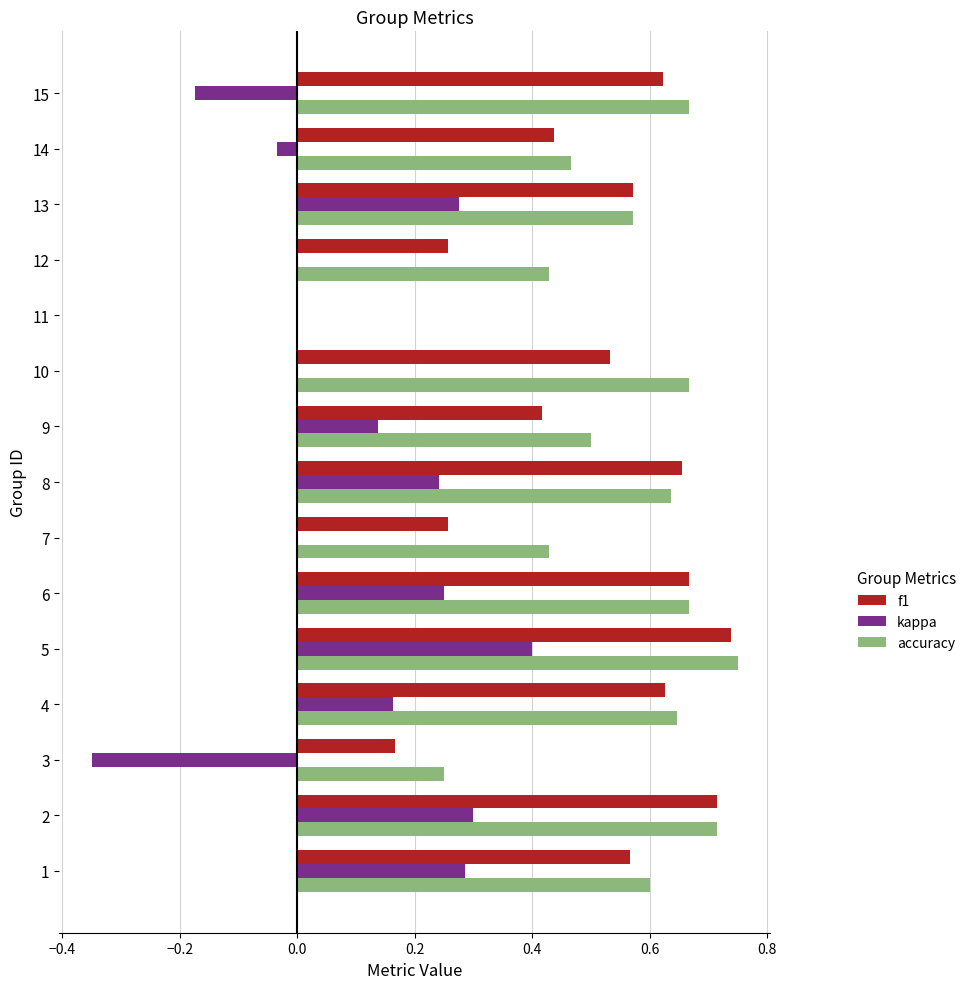

Which series has the largest total across all categories?

accuracy